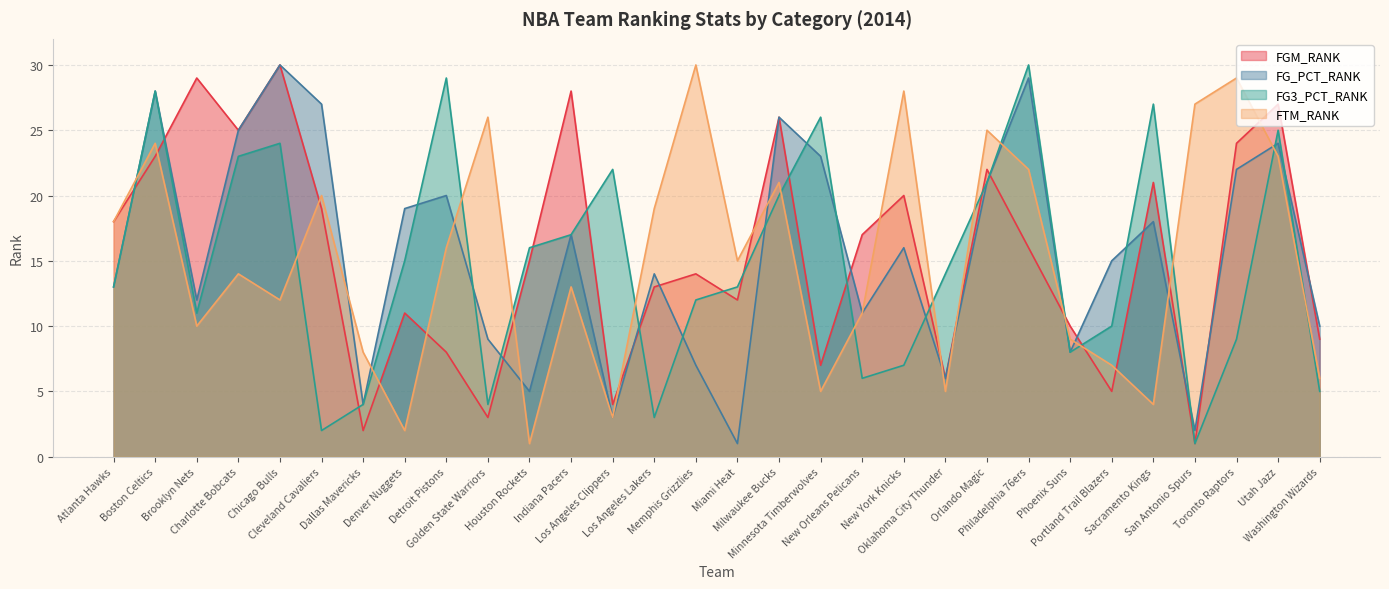

Reading right to left, list all the values displayed in this chart.

FGM_RANK: Washington Wizards=9	Utah Jazz=27	Toronto Raptors=24	San Antonio Spurs=1	Sacramento Kings=21	Portland Trail Blazers=5	Phoenix Suns=10	Philadelphia 76ers=16	Orlando Magic=22	Oklahoma City Thunder=6	New York Knicks=20	New Orleans Pelicans=17	Minnesota Timberwolves=7	Milwaukee Bucks=26	Miami Heat=12	Memphis Grizzlies=14	Los Angeles Lakers=13	Los Angeles Clippers=4	Indiana Pacers=28	Houston Rockets=15	Golden State Warriors=3	Detroit Pistons=8	Denver Nuggets=11	Dallas Mavericks=2	Cleveland Cavaliers=19	Chicago Bulls=30	Charlotte Bobcats=25	Brooklyn Nets=29	Boston Celtics=23	Atlanta Hawks=18
FG_PCT_RANK: Washington Wizards=10	Utah Jazz=24	Toronto Raptors=22	San Antonio Spurs=2	Sacramento Kings=18	Portland Trail Blazers=15	Phoenix Suns=8	Philadelphia 76ers=29	Orlando Magic=21	Oklahoma City Thunder=6	New York Knicks=16	New Orleans Pelicans=11	Minnesota Timberwolves=23	Milwaukee Bucks=26	Miami Heat=1	Memphis Grizzlies=7	Los Angeles Lakers=14	Los Angeles Clippers=3	Indiana Pacers=17	Houston Rockets=5	Golden State Warriors=9	Detroit Pistons=20	Denver Nuggets=19	Dallas Mavericks=4	Cleveland Cavaliers=27	Chicago Bulls=30	Charlotte Bobcats=25	Brooklyn Nets=12	Boston Celtics=28	Atlanta Hawks=13
FG3_PCT_RANK: Washington Wizards=5	Utah Jazz=25	Toronto Raptors=9	San Antonio Spurs=1	Sacramento Kings=27	Portland Trail Blazers=10	Phoenix Suns=8	Philadelphia 76ers=30	Orlando Magic=21	Oklahoma City Thunder=14	New York Knicks=7	New Orleans Pelicans=6	Minnesota Timberwolves=26	Milwaukee Bucks=20	Miami Heat=13	Memphis Grizzlies=12	Los Angeles Lakers=3	Los Angeles Clippers=22	Indiana Pacers=17	Houston Rockets=16	Golden State Warriors=4	Detroit Pistons=29	Denver Nuggets=15	Dallas Mavericks=4	Cleveland Cavaliers=2	Chicago Bulls=24	Charlotte Bobcats=23	Brooklyn Nets=11	Boston Celtics=28	Atlanta Hawks=13
FTM_RANK: Washington Wizards=6	Utah Jazz=23	Toronto Raptors=29	San Antonio Spurs=27	Sacramento Kings=4	Portland Trail Blazers=7	Phoenix Suns=9	Philadelphia 76ers=22	Orlando Magic=25	Oklahoma City Thunder=5	New York Knicks=28	New Orleans Pelicans=11	Minnesota Timberwolves=5	Milwaukee Bucks=21	Miami Heat=15	Memphis Grizzlies=30	Los Angeles Lakers=19	Los Angeles Clippers=3	Indiana Pacers=13	Houston Rockets=1	Golden State Warriors=26	Detroit Pistons=16	Denver Nuggets=2	Dallas Mavericks=8	Cleveland Cavaliers=20	Chicago Bulls=12	Charlotte Bobcats=14	Brooklyn Nets=10	Boston Celtics=24	Atlanta Hawks=18